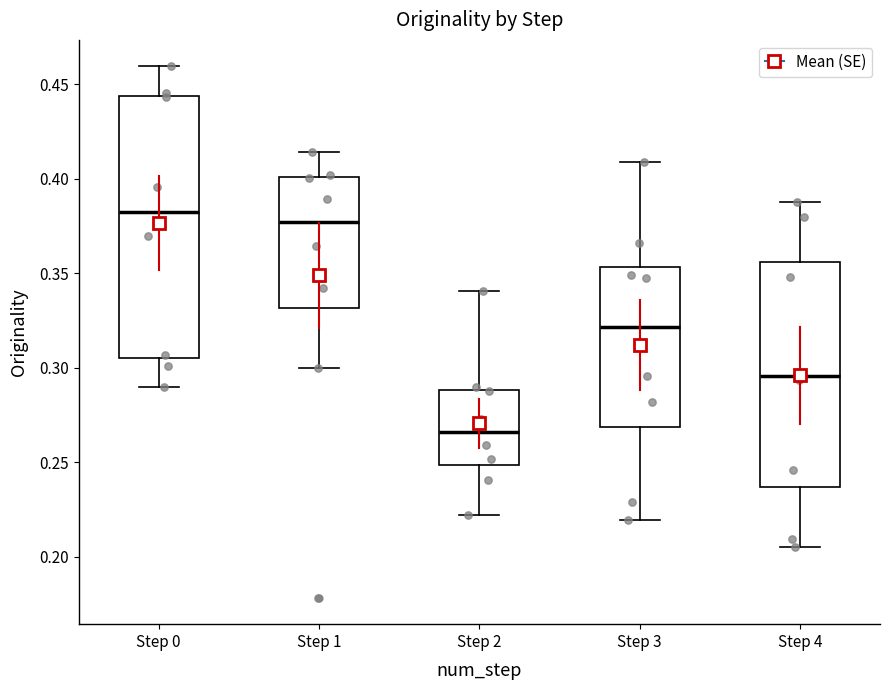

Reading left to right, transcribe this box plot: for each box, give where its median line is, the range the box spans, and where its two whiskers end, as read against the y-axis. The values are not printed on the chart, so give them approximately, as read against the axis.

Step 0: median 0.385, box 0.305 to 0.445, whiskers 0.290 to 0.460
Step 1: median 0.375, box 0.330 to 0.400, whiskers 0.300 to 0.415
Step 2: median 0.265, box 0.250 to 0.290, whiskers 0.220 to 0.340
Step 3: median 0.320, box 0.270 to 0.355, whiskers 0.220 to 0.410
Step 4: median 0.295, box 0.235 to 0.355, whiskers 0.205 to 0.390